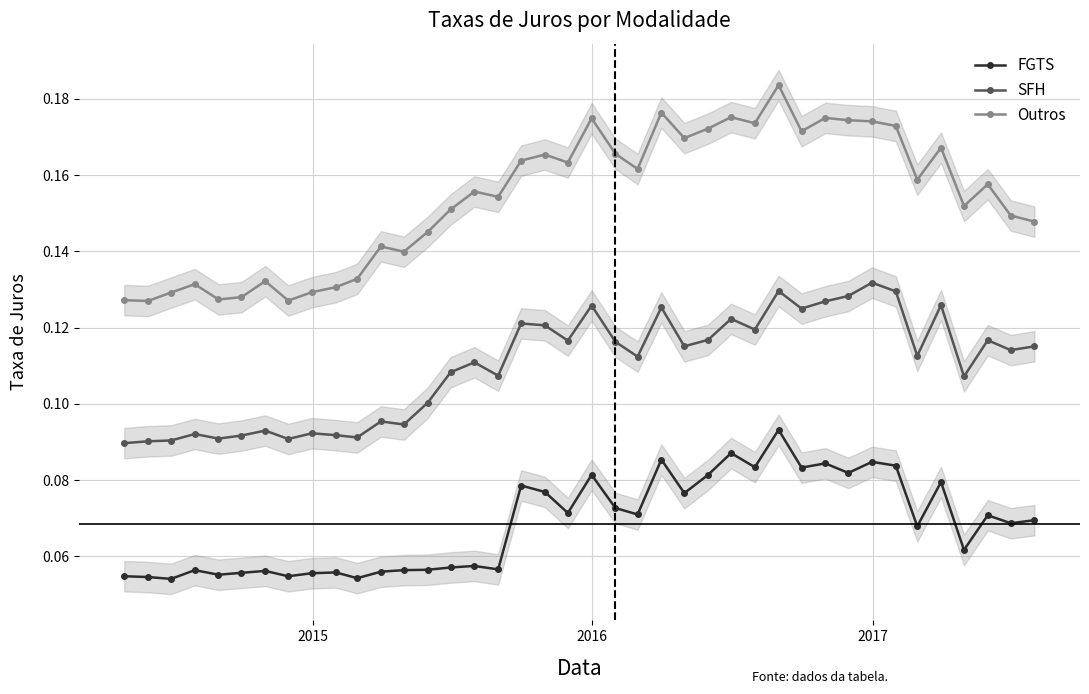

Count the Outros values in the range 0 to 1.

40